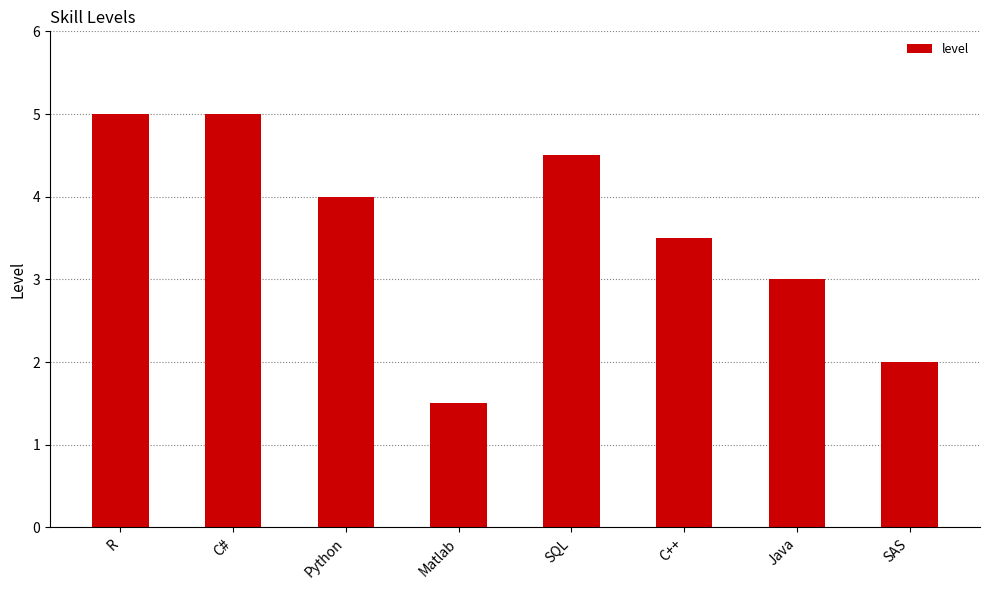

Which has a higher value, SQL or SAS?

SQL